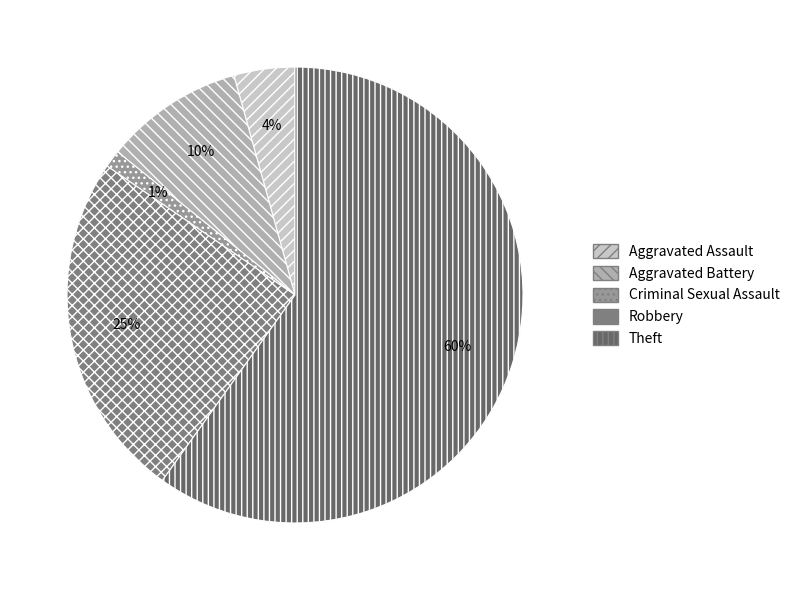

The Theft slice represents 60% of the pie. True or false?

True